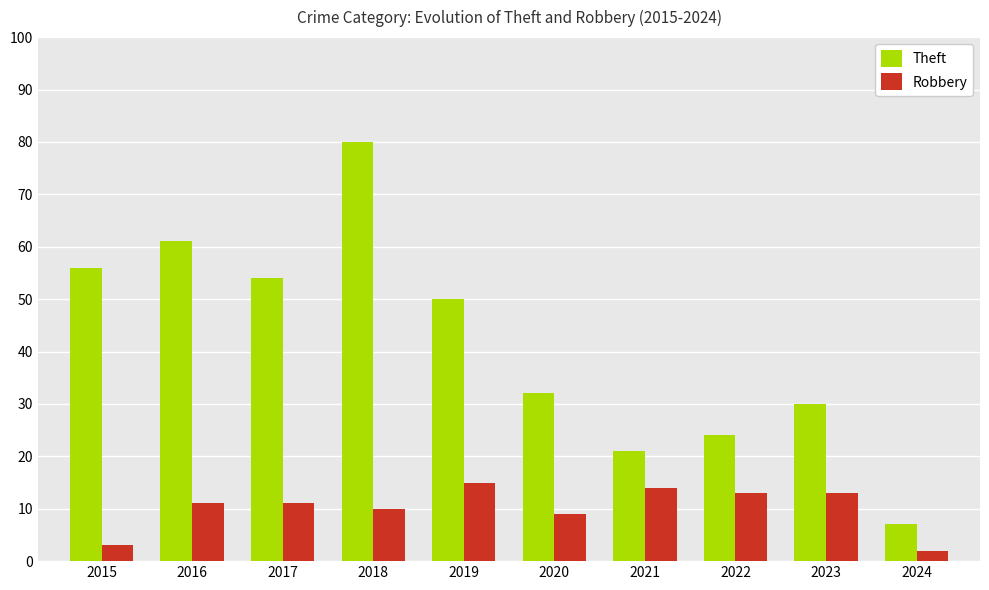

True or false: Theft has a value of 10 at 2024.

False